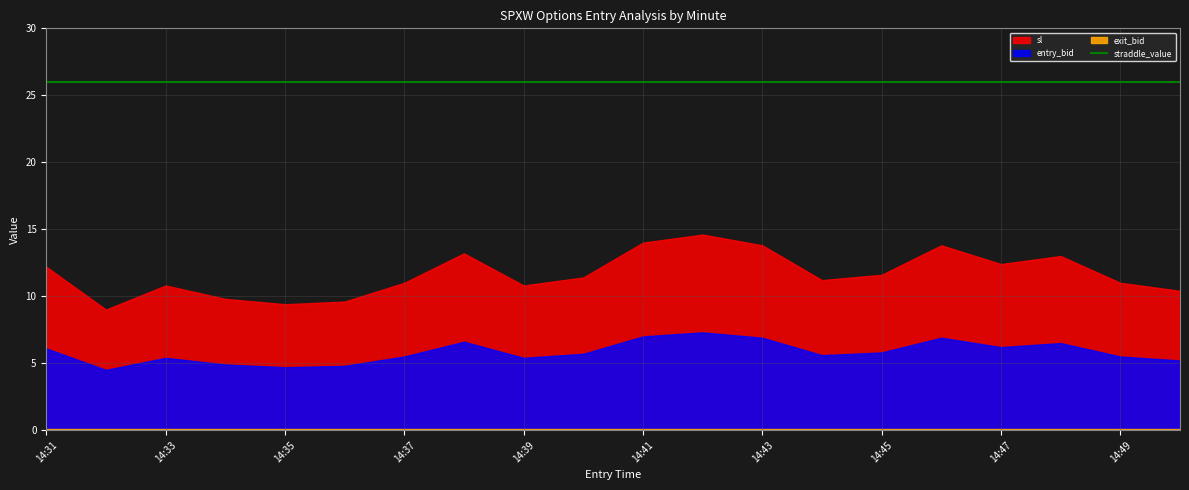

How many data points in sl are less than 11?

7